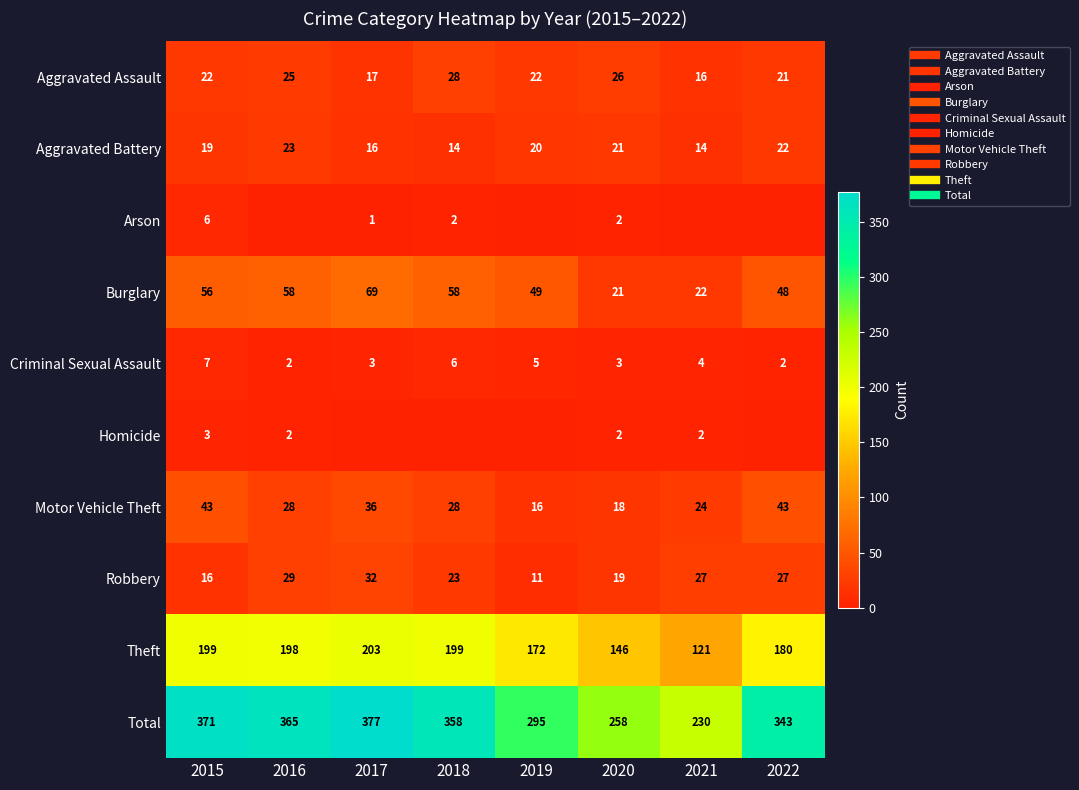

What is the difference between the Homicide values at 2019 and 2016?

2